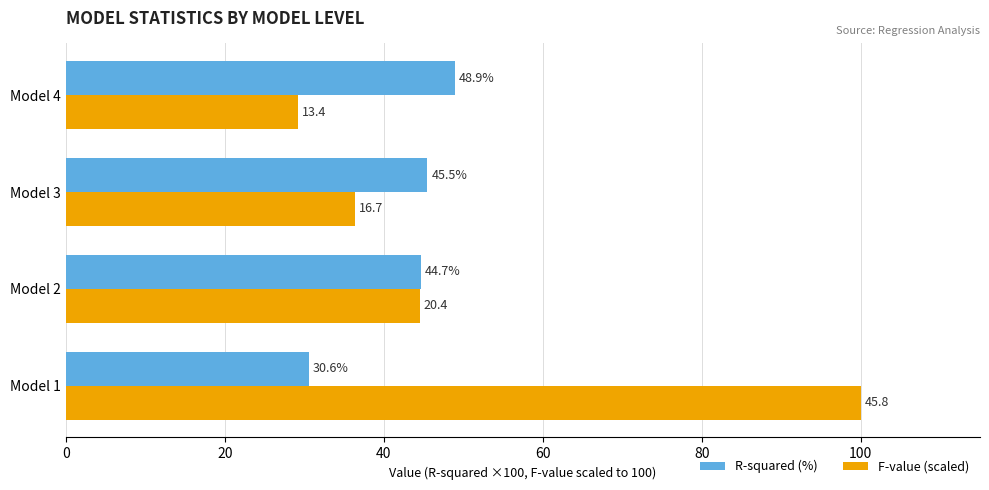

What is the spread (max minus min) of values at Model 3?

9.1